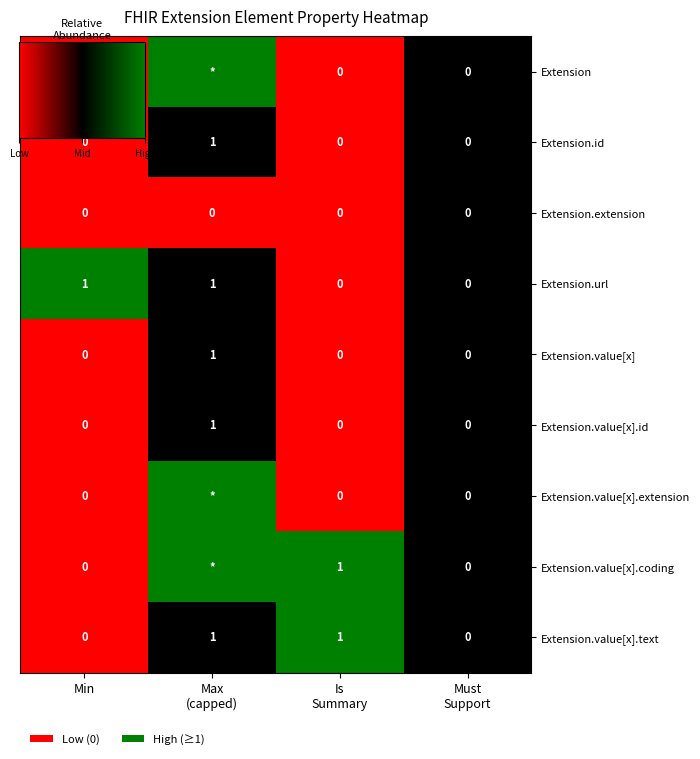

What is the average value of the Extension series?

0.4